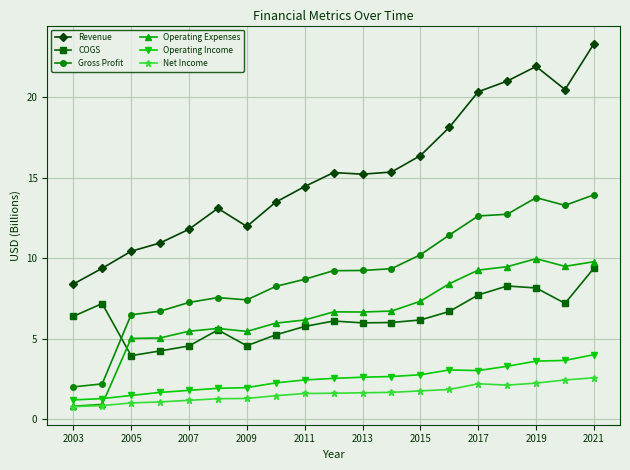

What is the average value of the Net Income series?

1.6